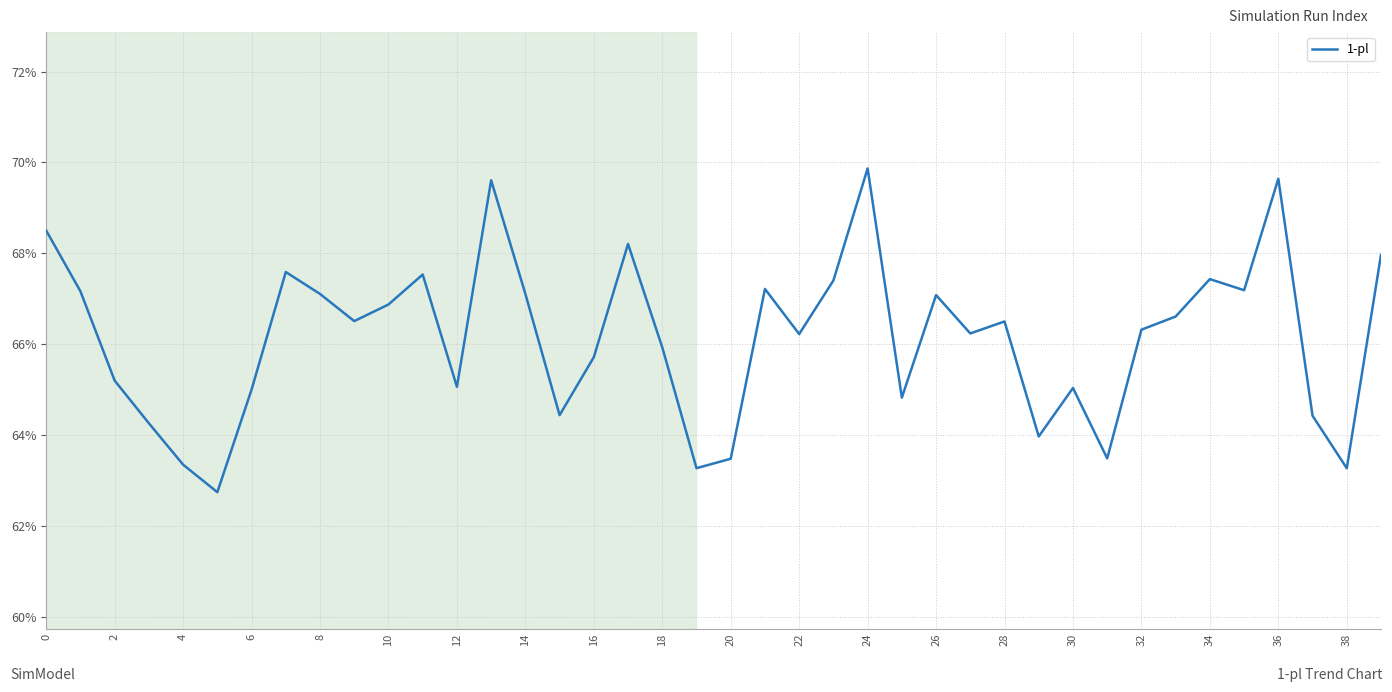

Does the chart display data point markers on the line(s)?

No